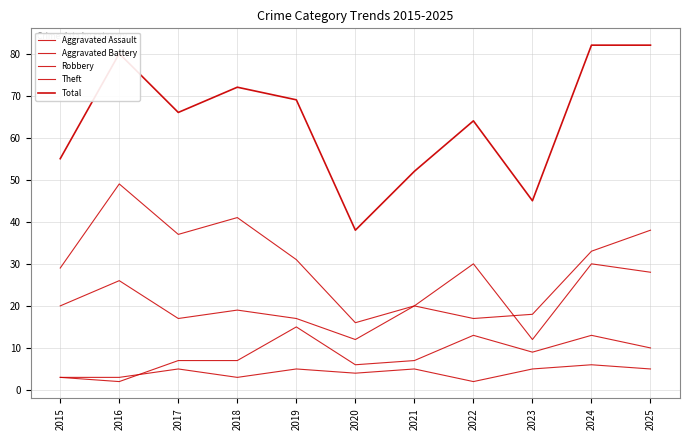

What is the sum of all Aggravated Assault values?

46